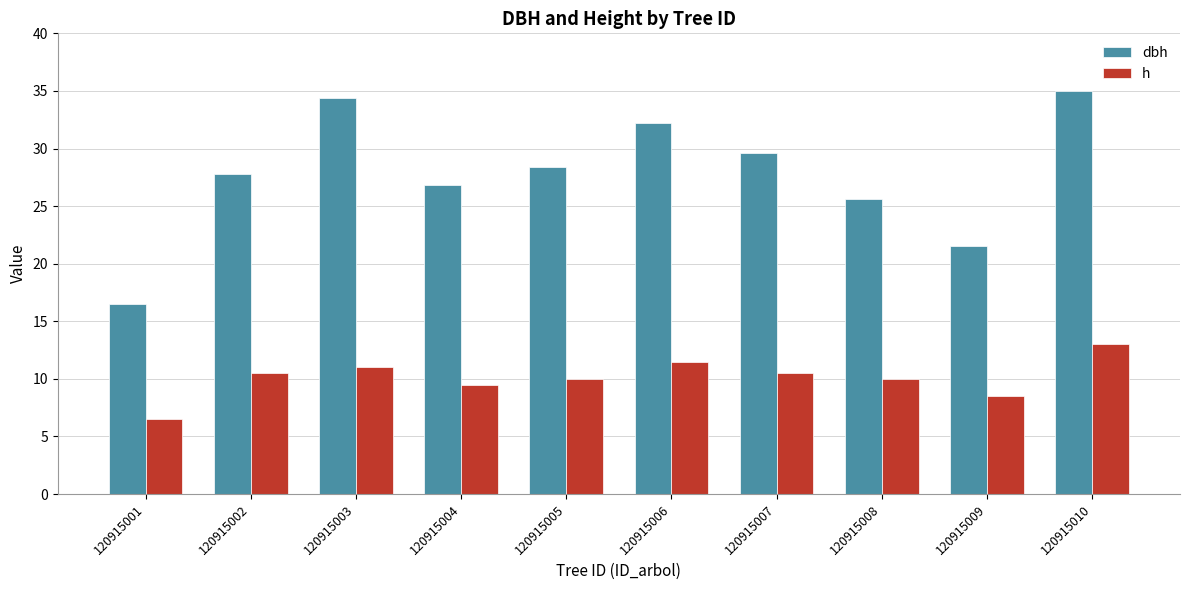

The dbh series shows 10.0 at 120915006. True or false?

False